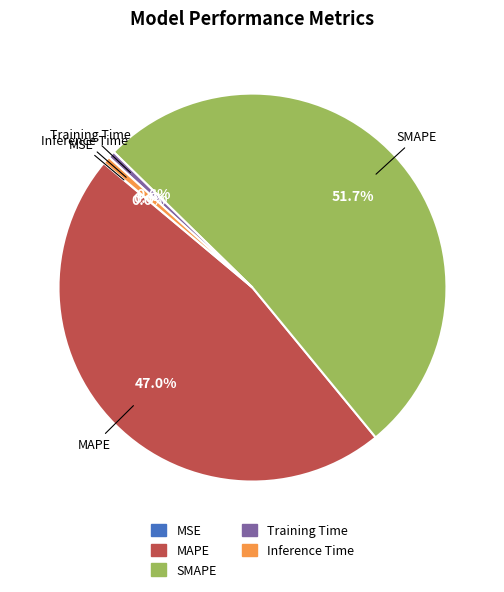

Is there any slice that represents more than half of the pie?

Yes